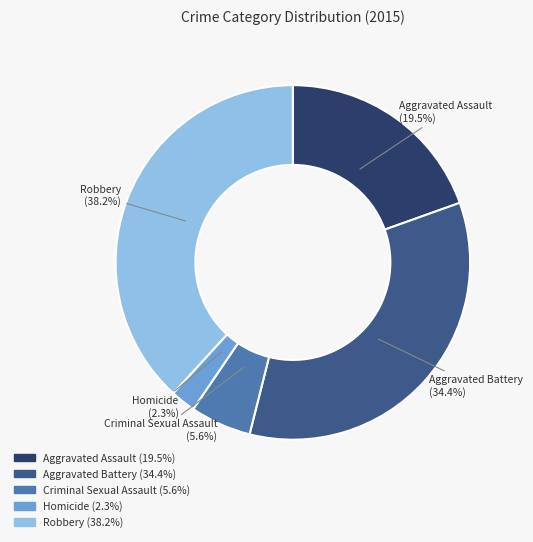

To the nearest percent, what is the combined percentage of Aggravated Assault and Aggravated Battery?

54%